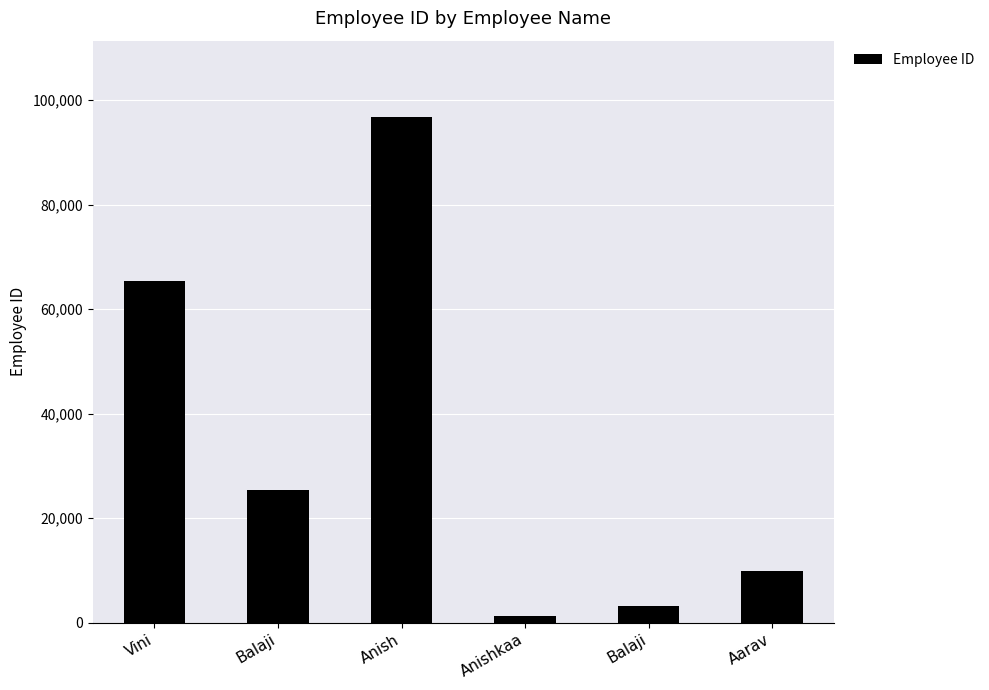

What is the sum of the values at Vini and Anishkaa?

66576